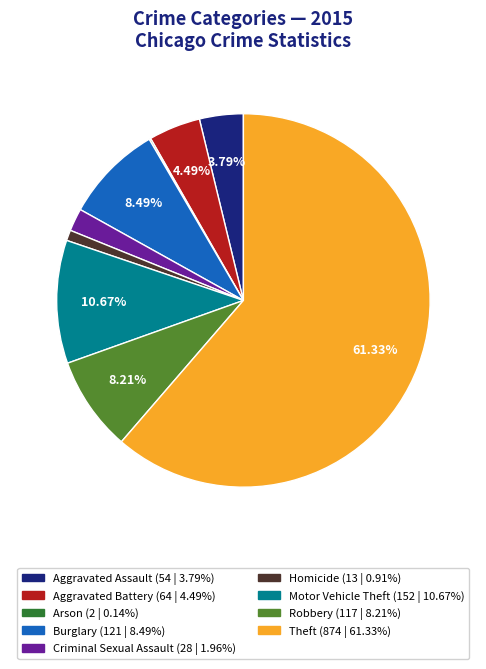

Does Theft represent more than half of the total?

Yes